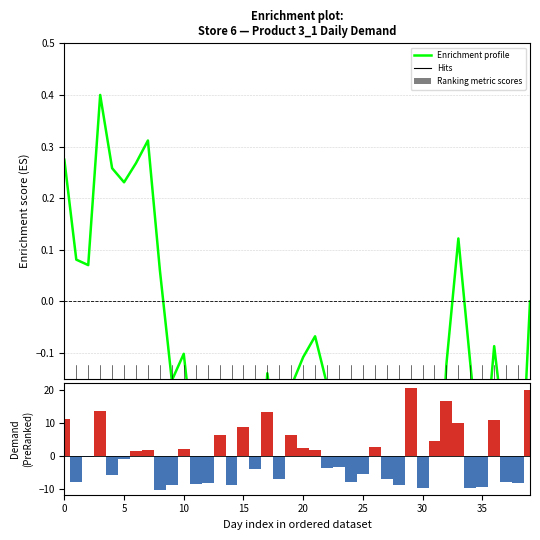

Count the number of categories in the chart.

40